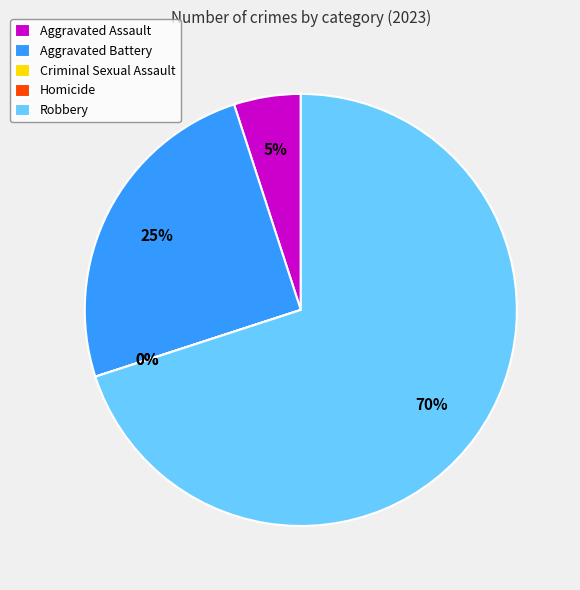

Which slice is the smallest?

Criminal Sexual Assault